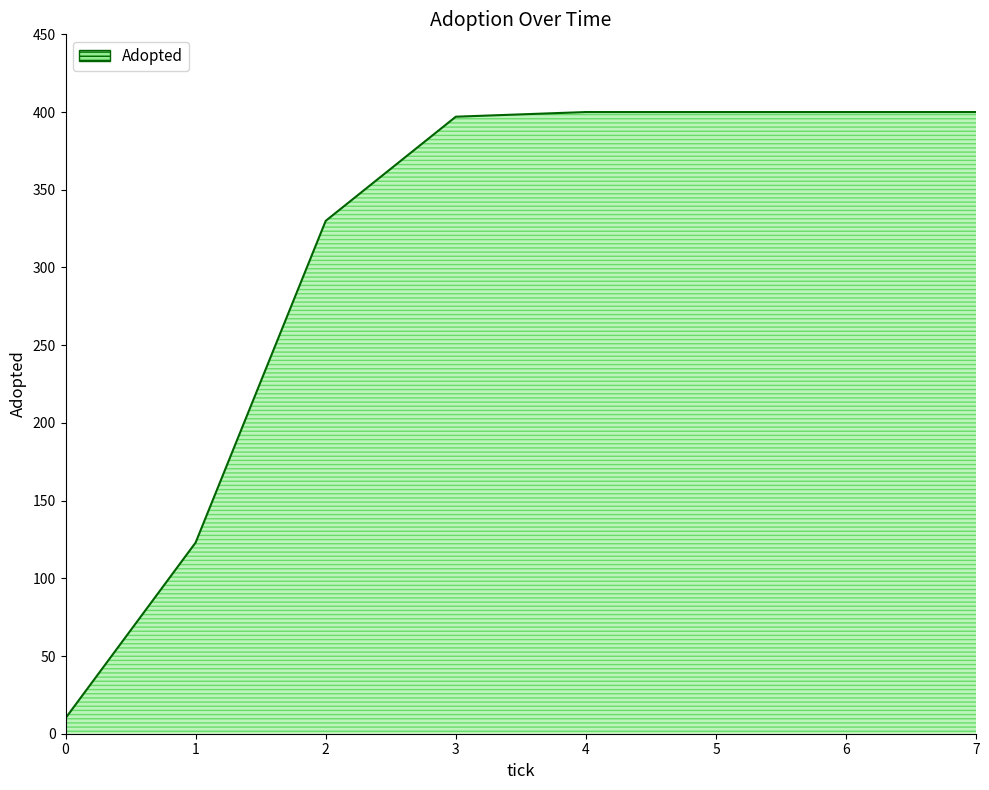

What is the difference between the maximum and minimum values?

390